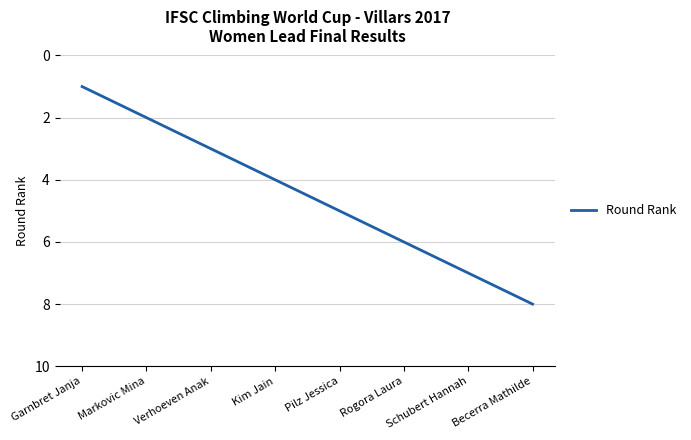

Rank the categories by value from lowest to highest.

Garnbret Janja, Markovic Mina, Verhoeven Anak, Kim Jain, Pilz Jessica, Rogora Laura, Schubert Hannah, Becerra Mathilde